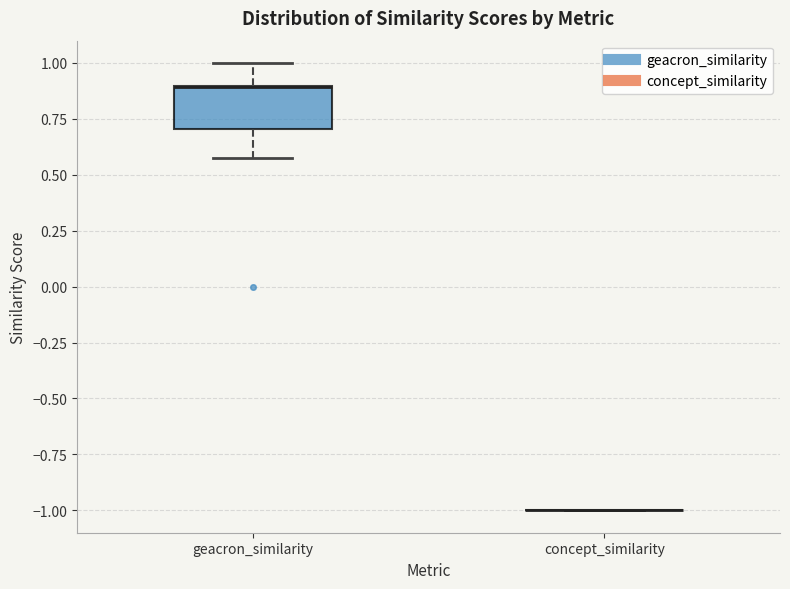

Reading left to right, read every box against the y-axis: the position of its median line, the range the box covers, and the ends of its whiskers. The values are not printed on the chart, so give them approximately, as read against the axis.

geacron_similarity: median 0.9 (drawn on the box's upper edge), box 0.7 to 0.9, whiskers 0.6 to 1.0
concept_similarity: box collapsed to a line at -1.0, whiskers -1.0 to -1.0